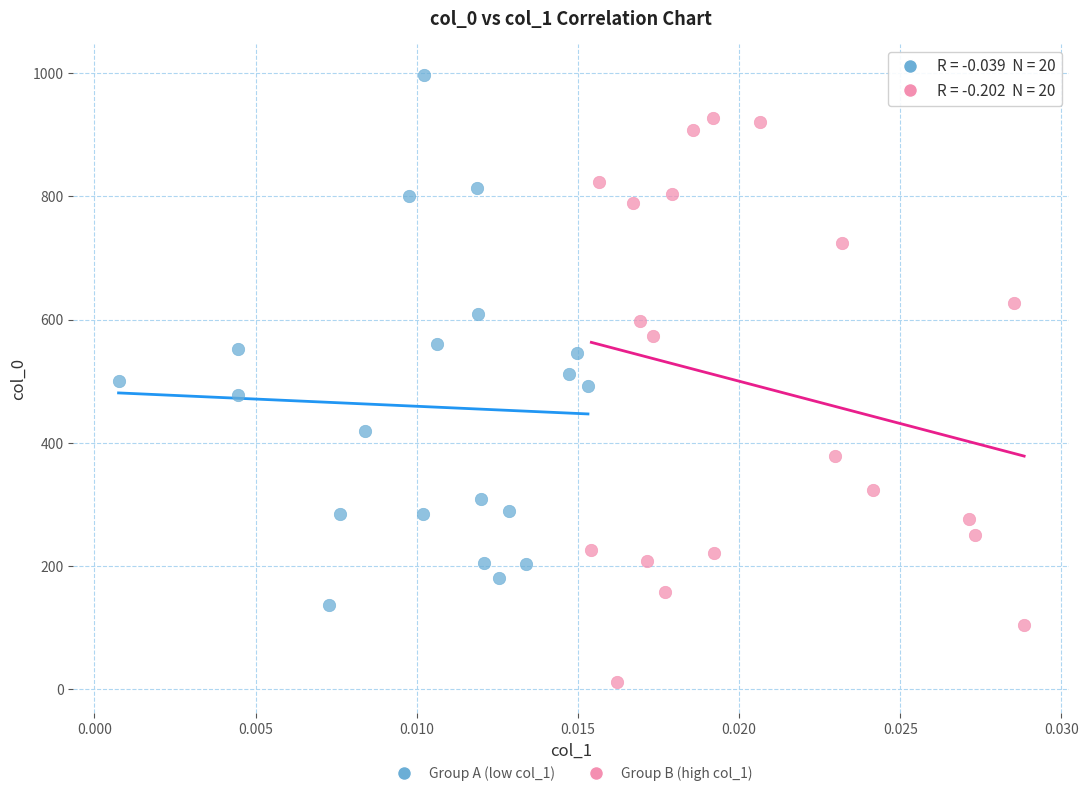

Which series contains the lowest Y value?

Group B (high col_1)